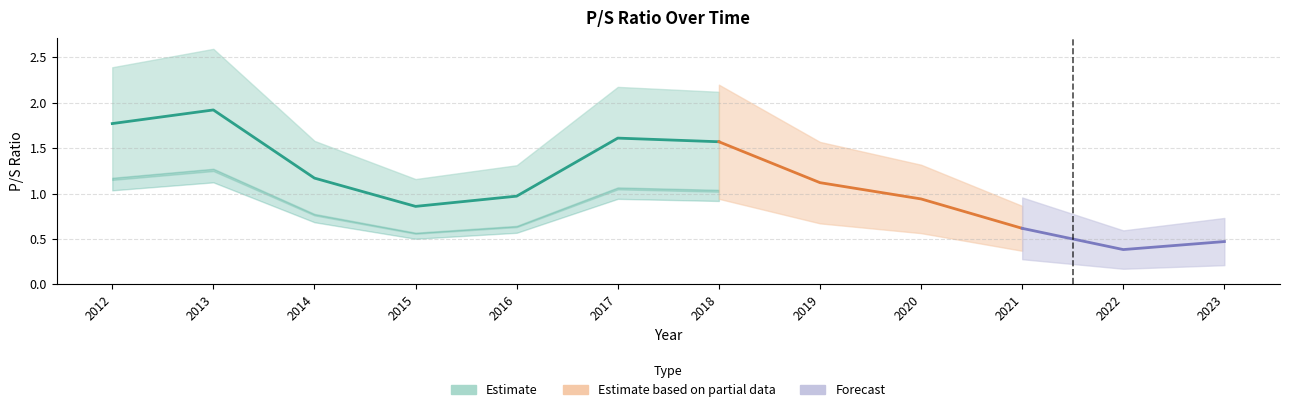

List the labels in order of value, largest first.

2013, 2012, 2017, 2018, 2014, 2019, 2016, 2020, 2015, 2021, 2023, 2022